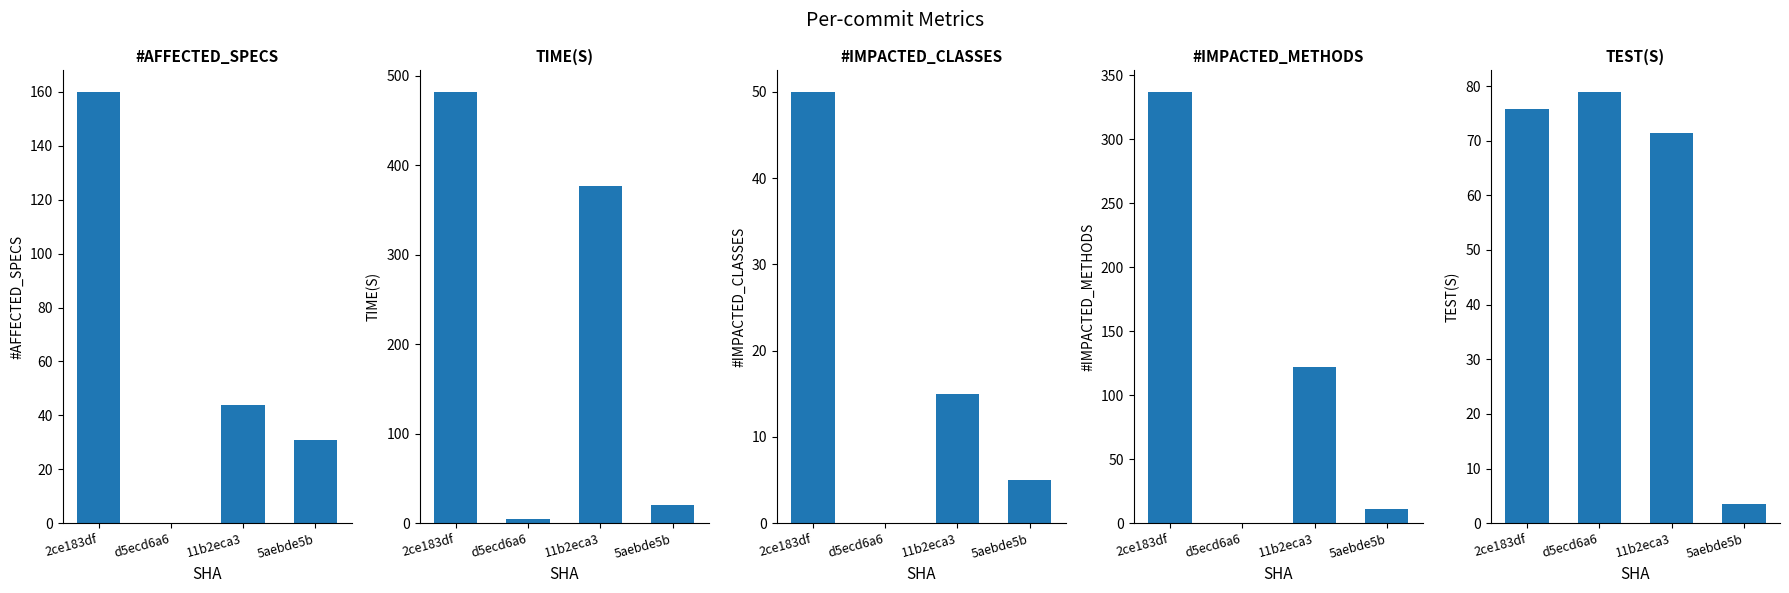

True or false: TEST(S) has a value of 71.4 at 11b2eca3.

True